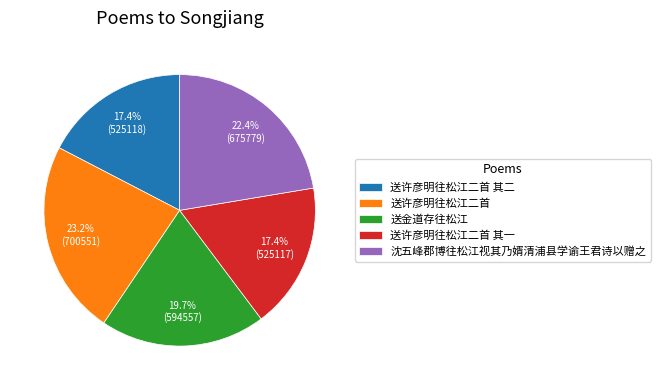

What percentage do 送金道存往松江 and 送许彦明往松江二首 together represent?

42.9%